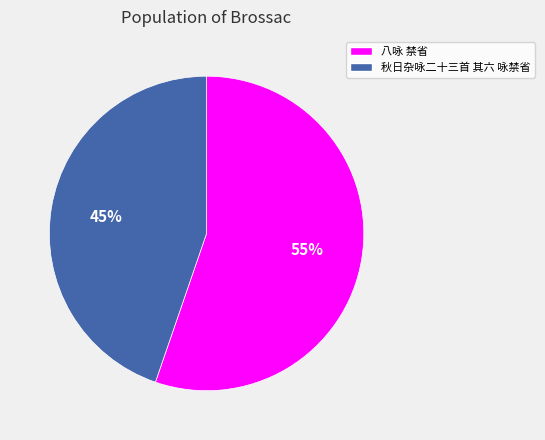

The 秋日杂咏二十三首 其六 咏禁省 slice represents 36% of the pie. True or false?

False